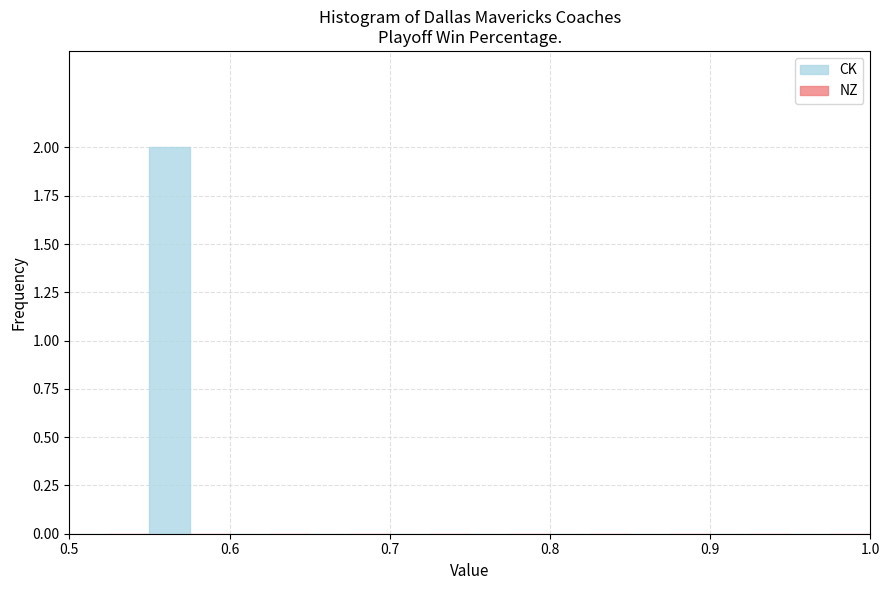

Are the bars horizontal?

No